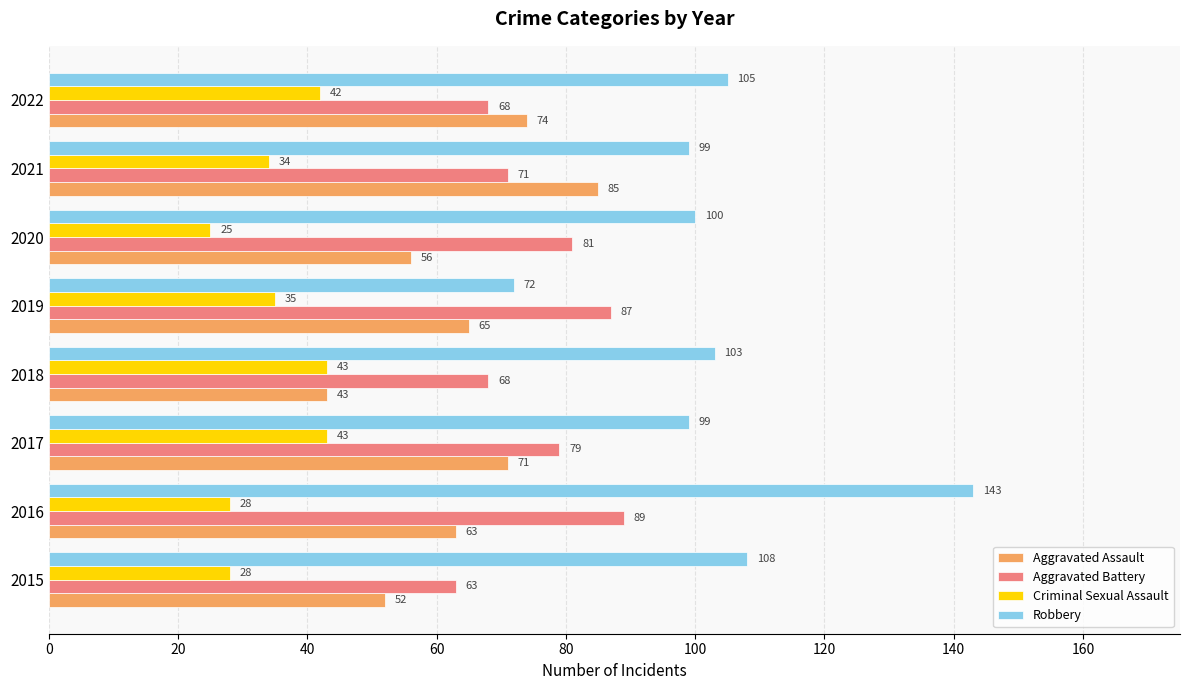

What is the difference between the second highest and minimum values in the Aggravated Battery series?

24